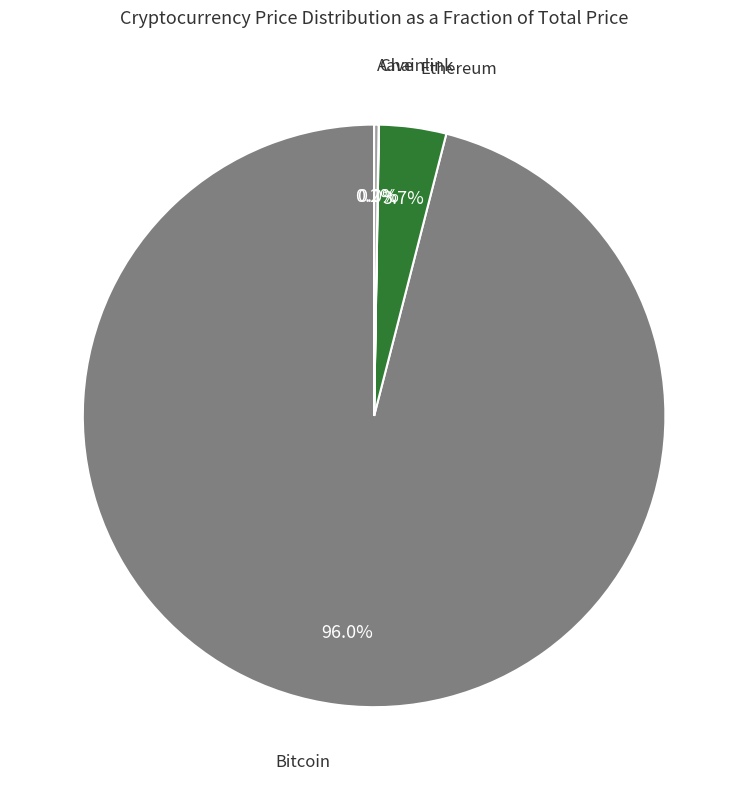

Which category accounts for the majority?

Bitcoin